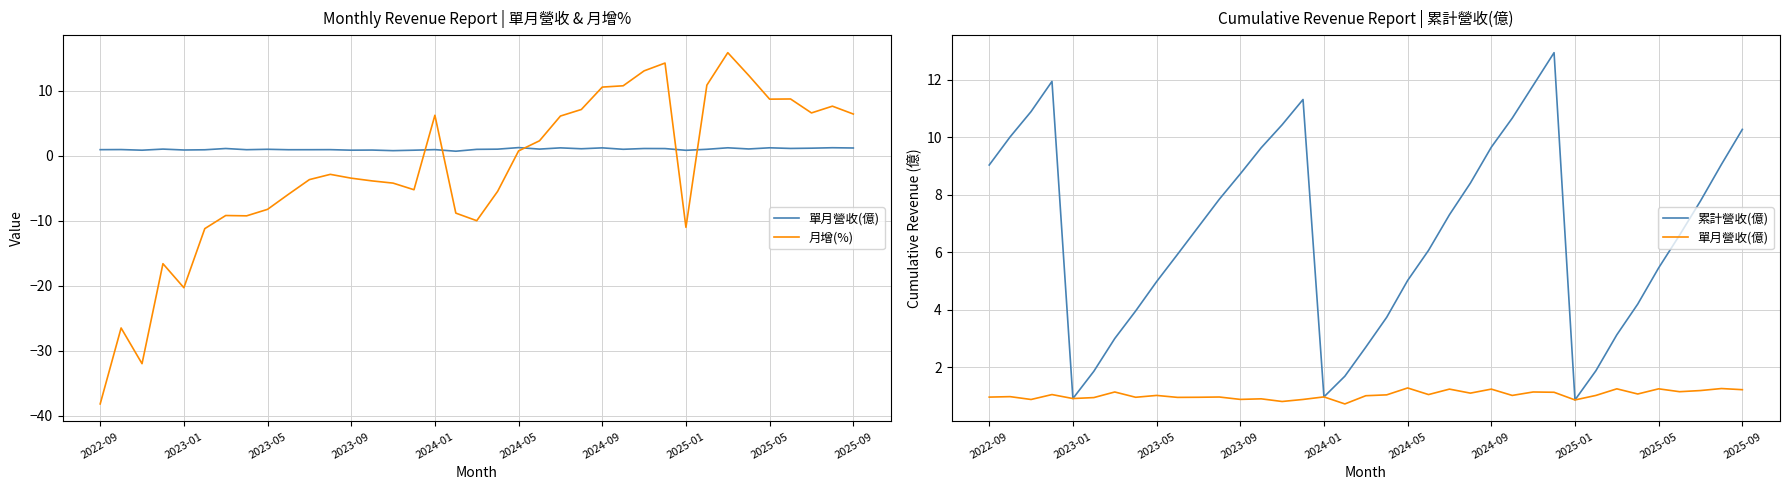

True or false: 累計營收(億) has more than 1 interior local peaks.

True